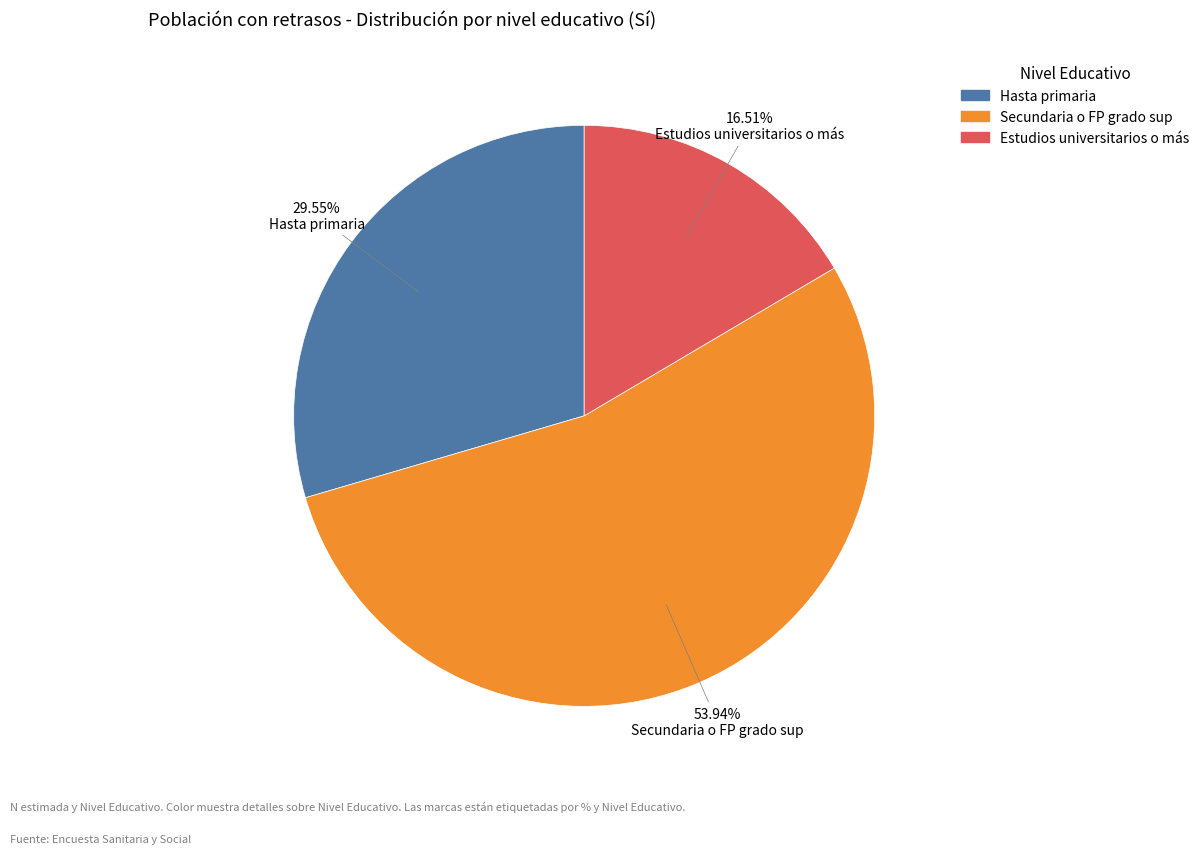

Combined, what portion of the pie is Hasta primaria and Secundaria o FP grado sup?

83.5%